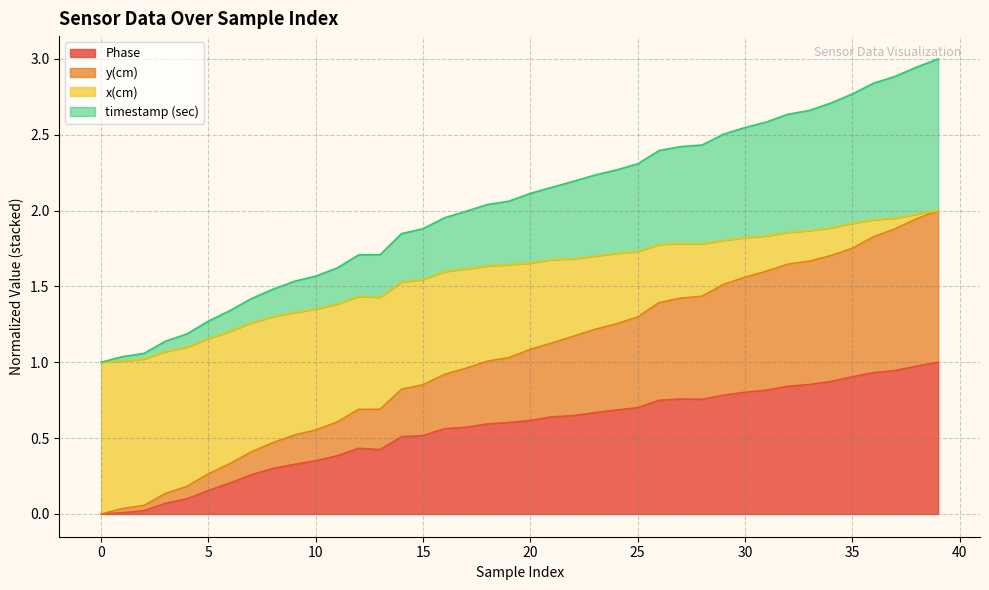

True or false: timestamp (sec) and Phase cross at least once.

False